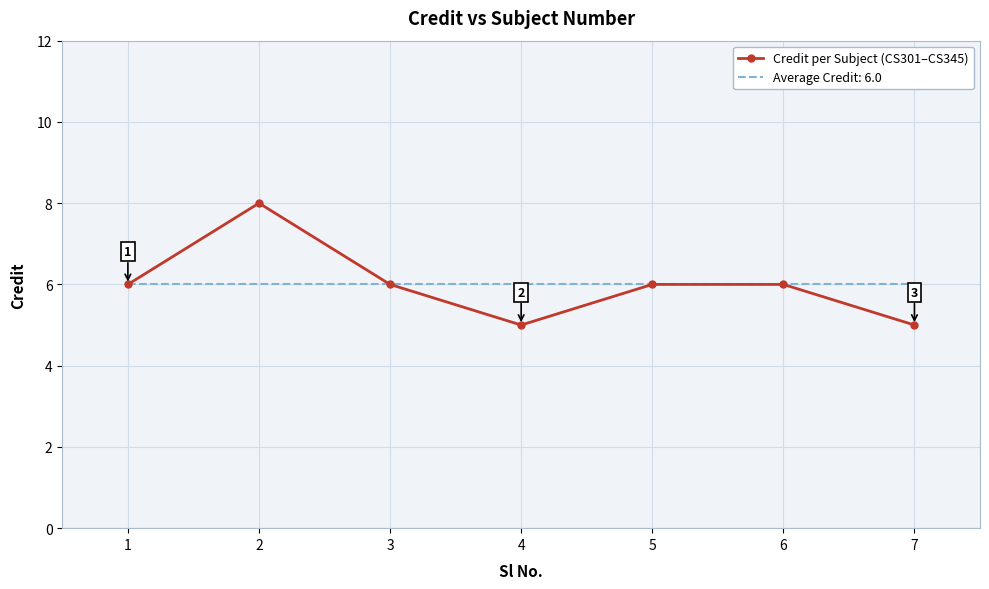

Is it true that Credit per Subject (CS301–CS345) equals 6 at 6?

True